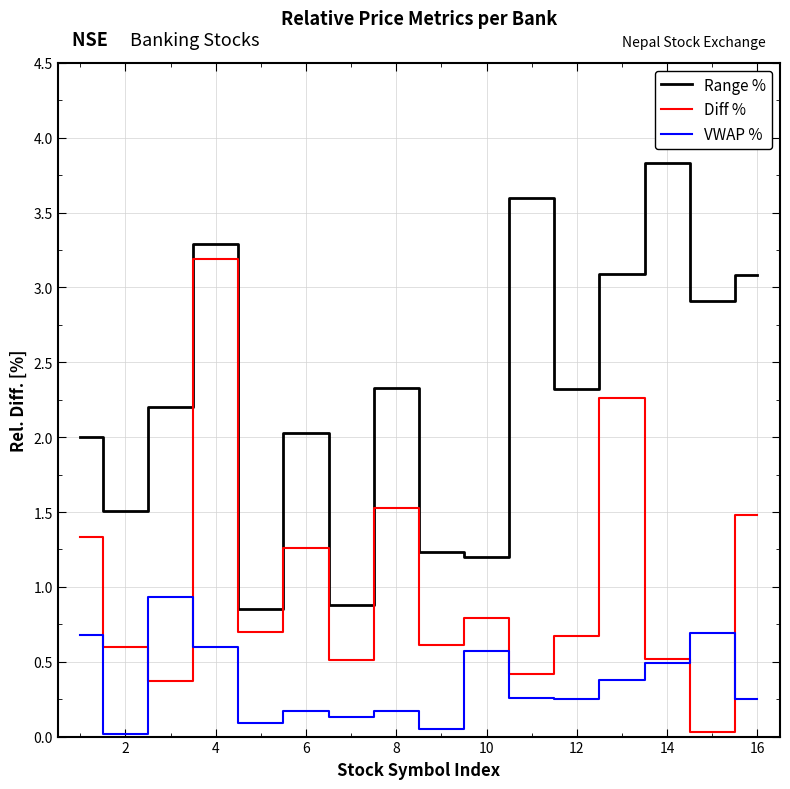

What is the greatest value displayed?

3.8